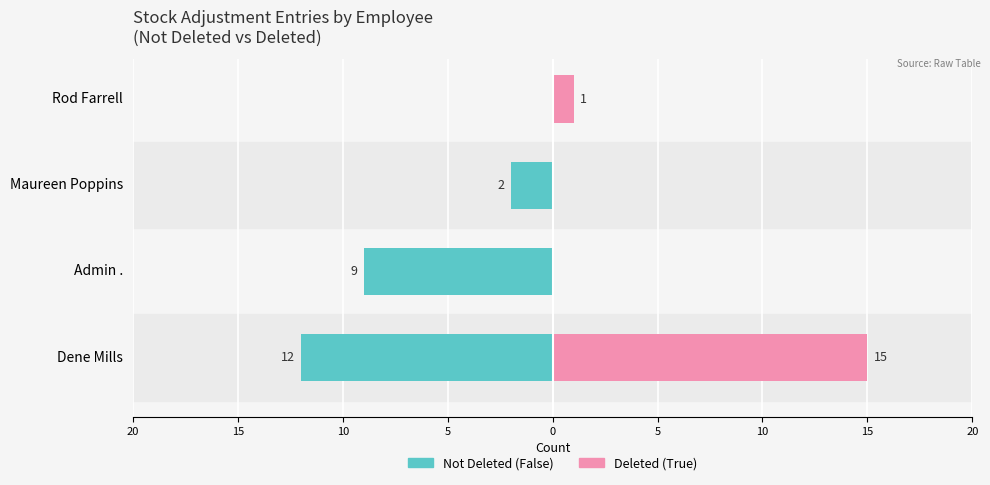

Rank the series by their maximum value, from lowest to highest.

Not Deleted (False), Deleted (True)